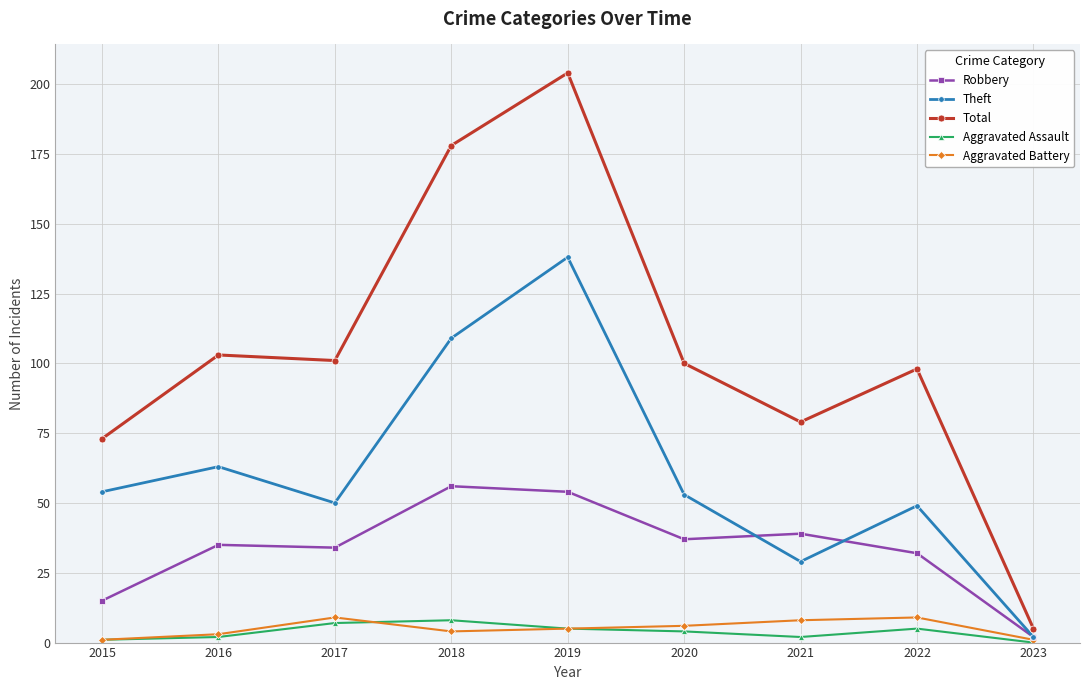

Is this an area chart (filled region under the line)?

No